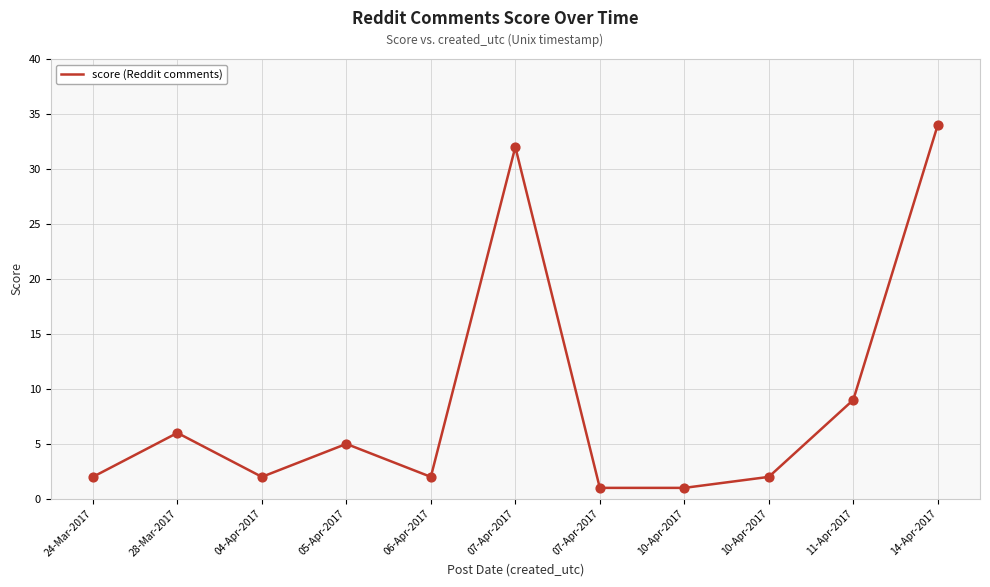

What is the change in value from 06-Apr-2017 to 07-Apr-2017?

+30